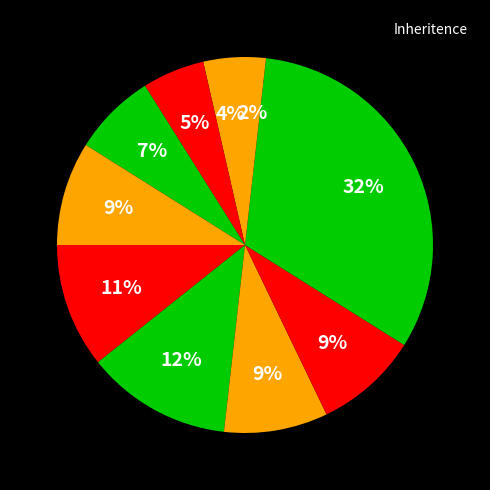

How many slices are in this pie chart?

10